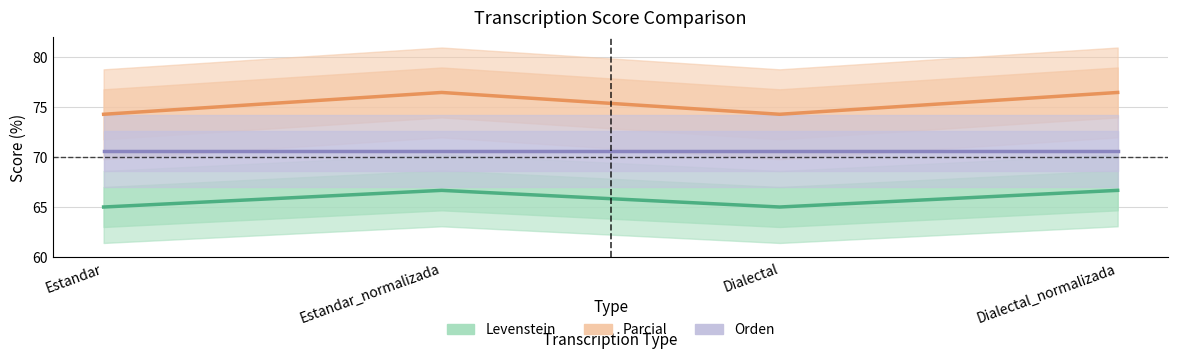

What is the sum of the Levenstein values at Estandar_normalizada and Estandar?

131.7